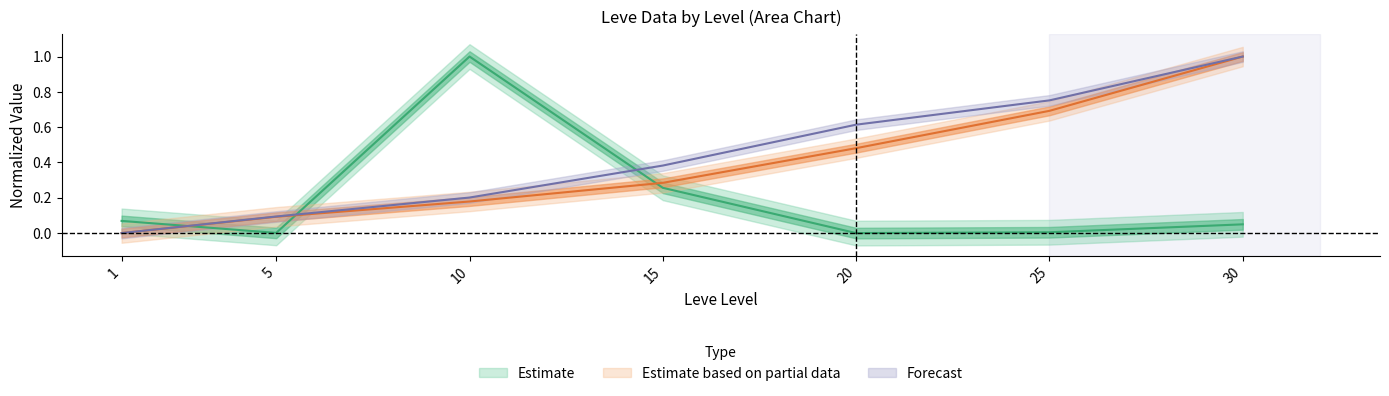

Reading left to right, transcribe all the data shown in this chart.

Leve EXP: 0.0	0.1	0.2	0.3	0.5	0.7	1.0
Leve Gil: 0.0	0.1	0.2	0.4	0.6	0.8	1.0
currentAveragePrice: 0.1	0.0	1.0	0.3	0.0	0.0	0.0